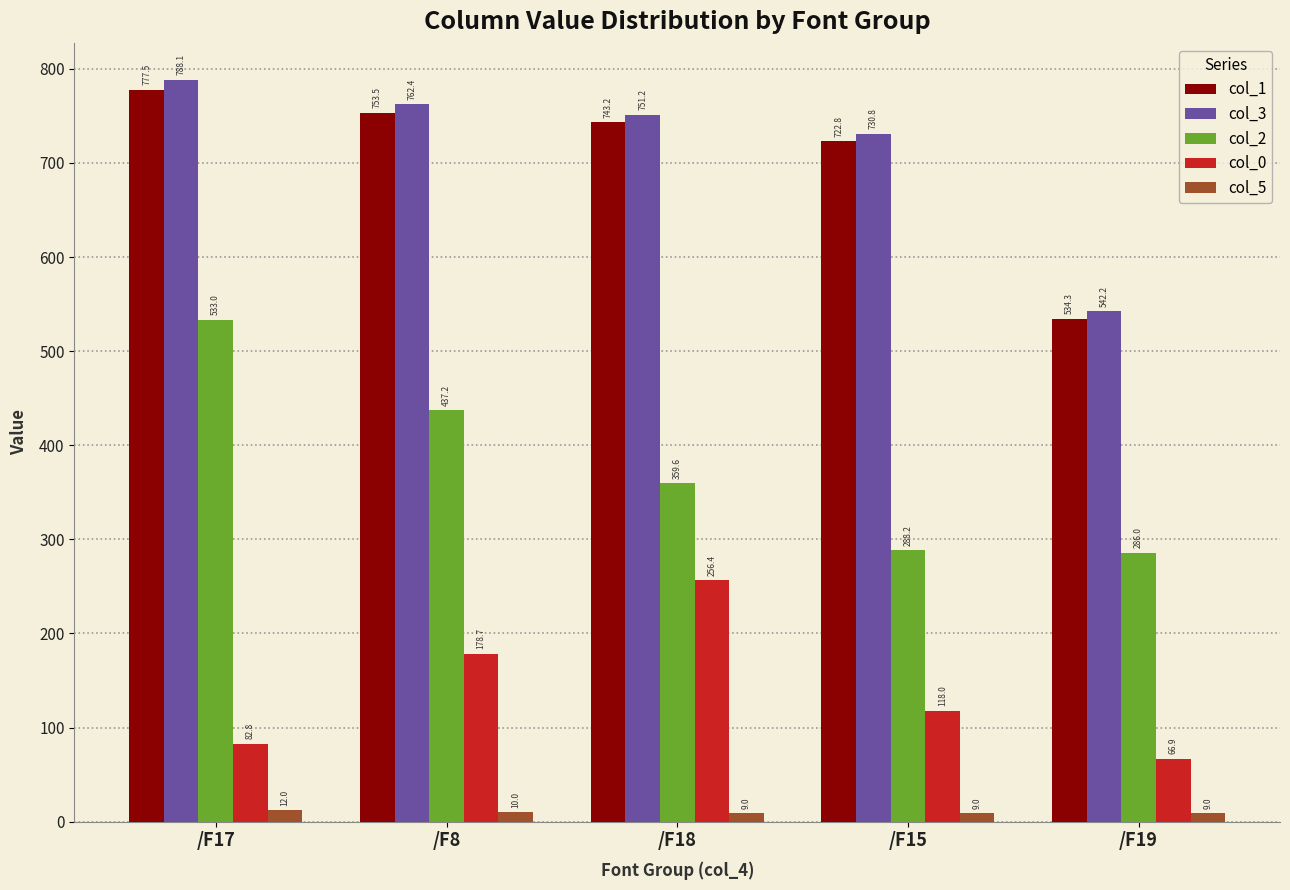

Which series has the largest total across all categories?

col_3